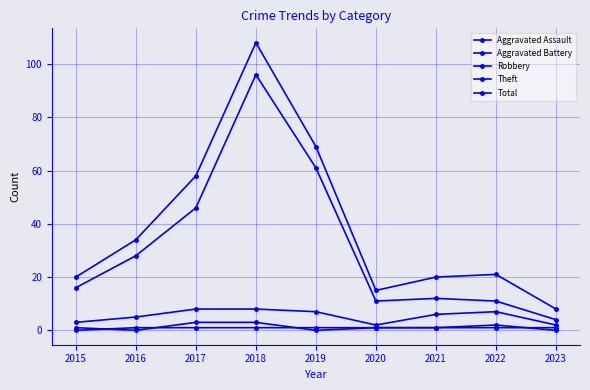

At which label does Aggravated Battery reach its peak?

2022